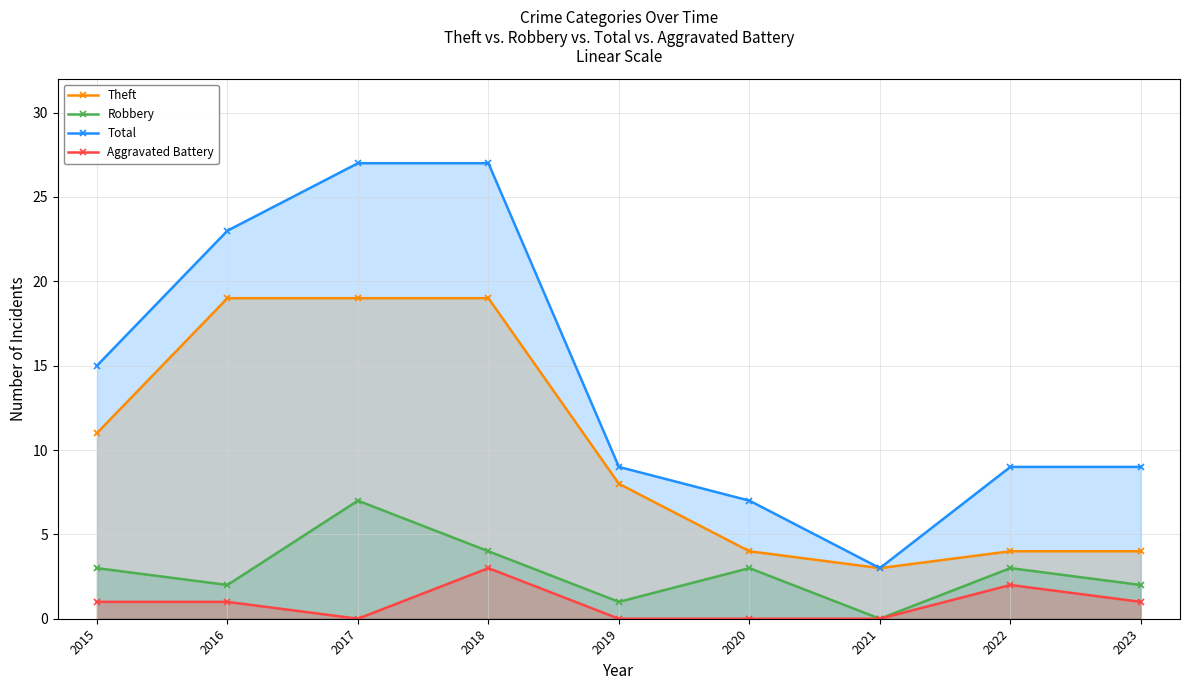

What are all the series names shown in the legend?

Theft, Robbery, Total, Aggravated Battery